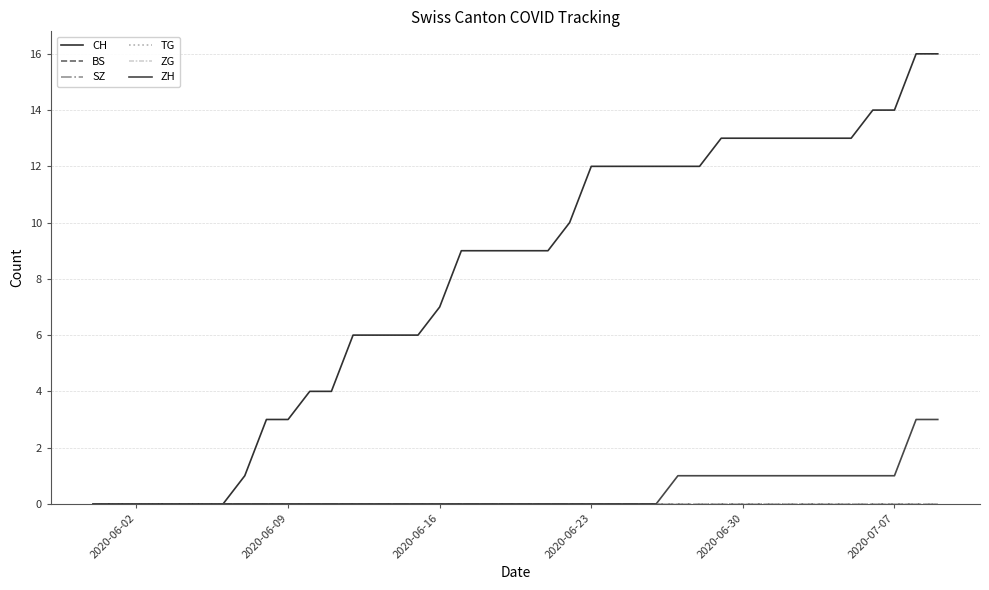

Does the chart display data point markers on the line(s)?

No